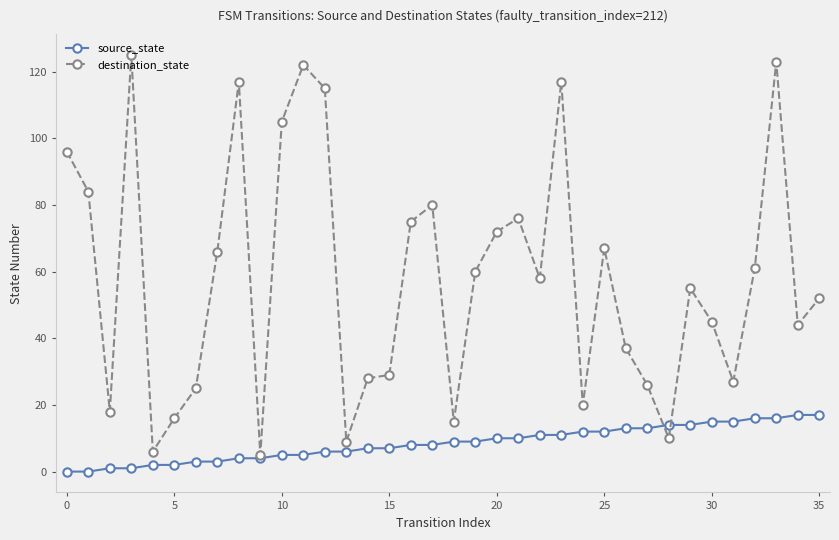

True or false: destination_state has more than 0 points higher than both neighbors.

True